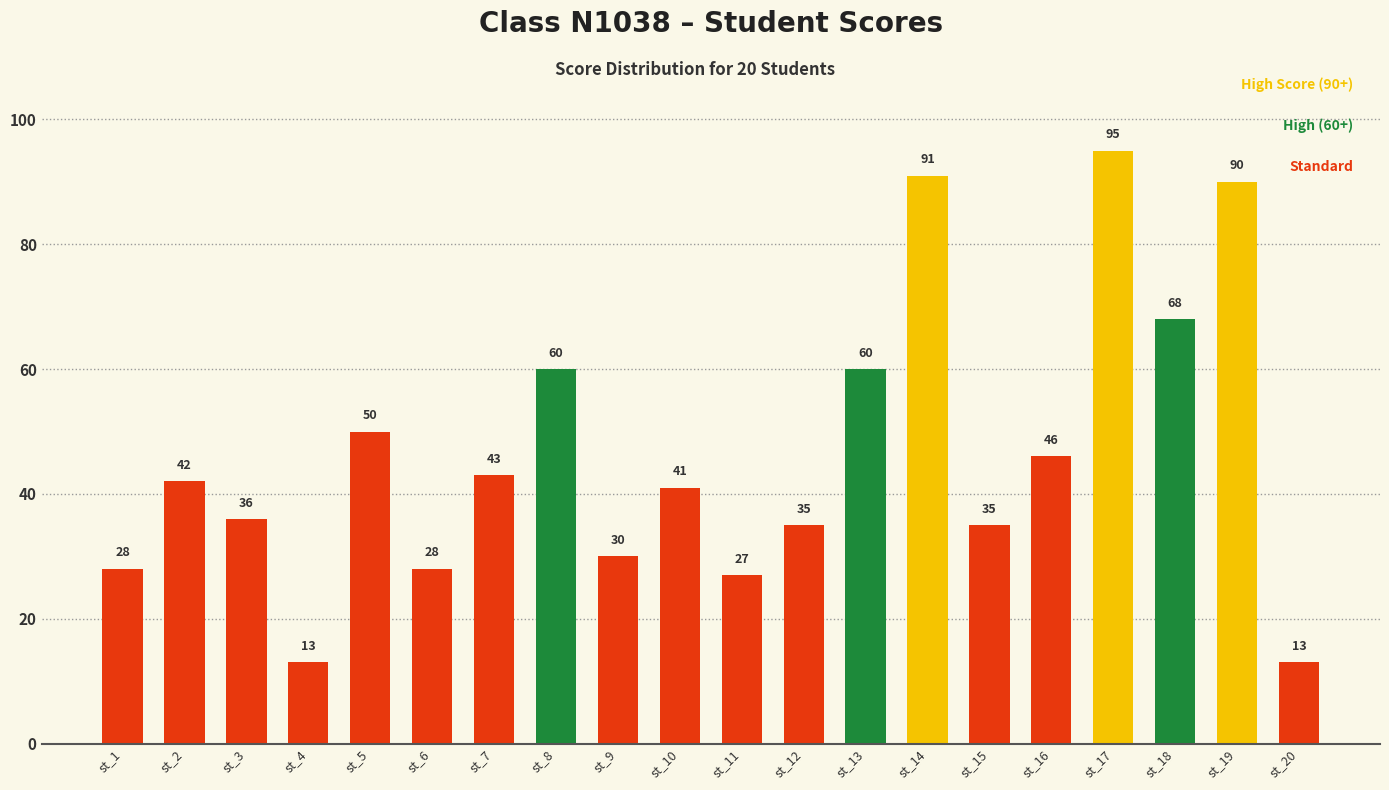

Does the chart contain any negative values?

No